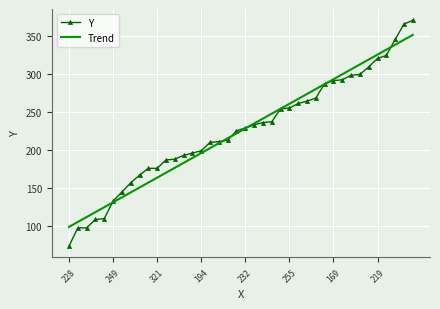

What is the highest value of the Trend series?

350.9